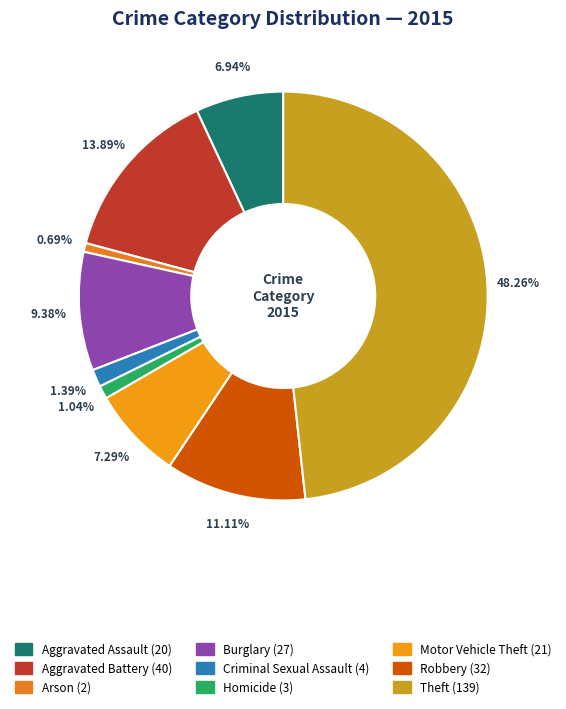

To the nearest percent, what portion does Homicide represent?

1%